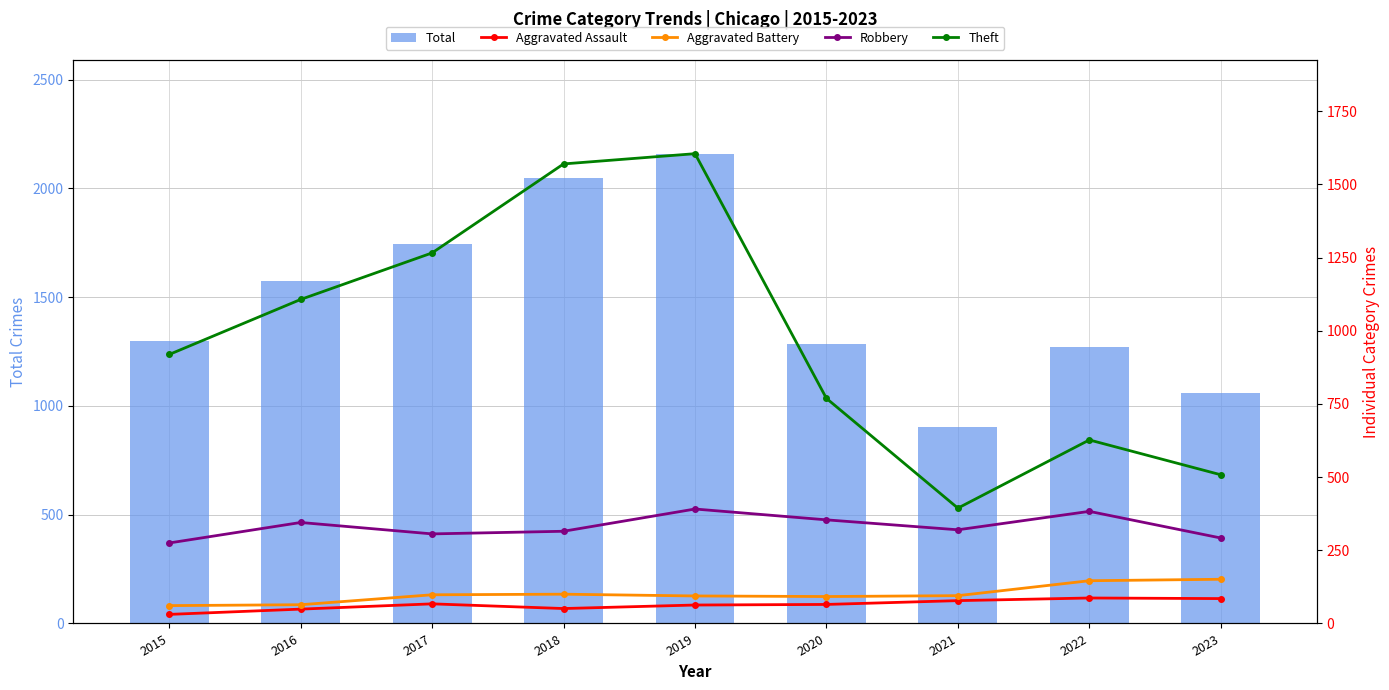

Rank the categories by Theft value from highest to lowest.

2019, 2018, 2017, 2016, 2015, 2020, 2022, 2023, 2021